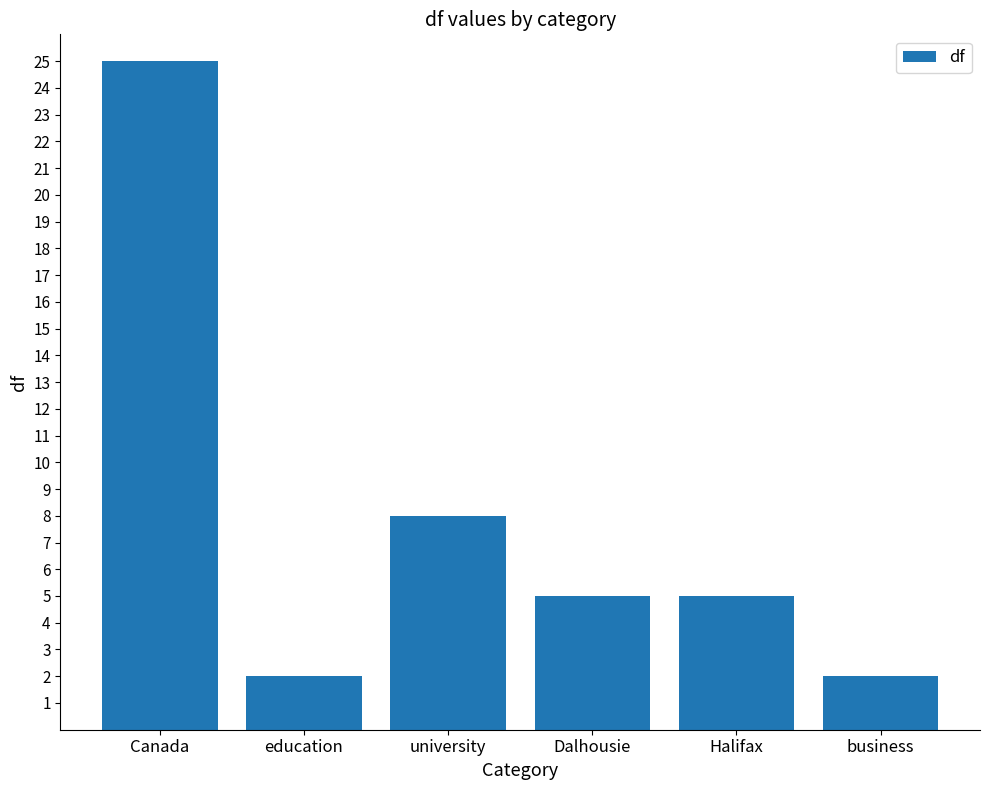

Where is the data nearest to the value 13?

university